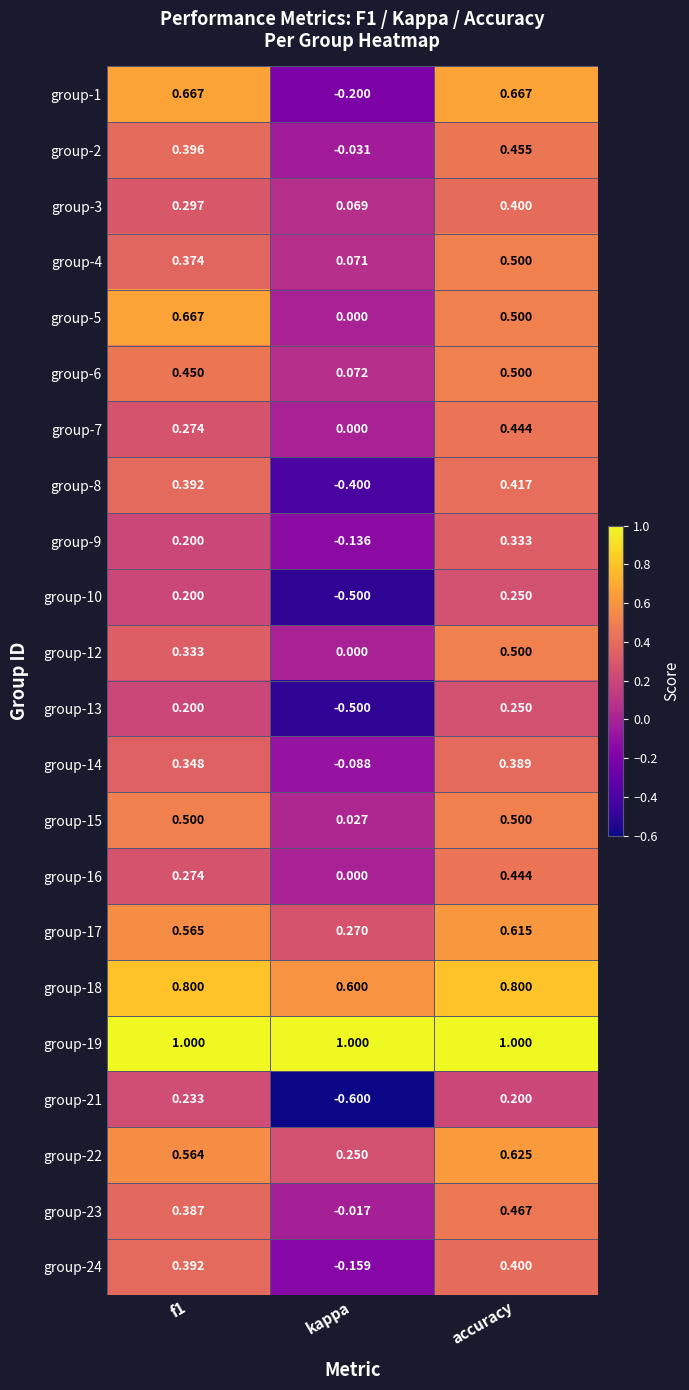

Which series has the largest total across all categories?

group-19